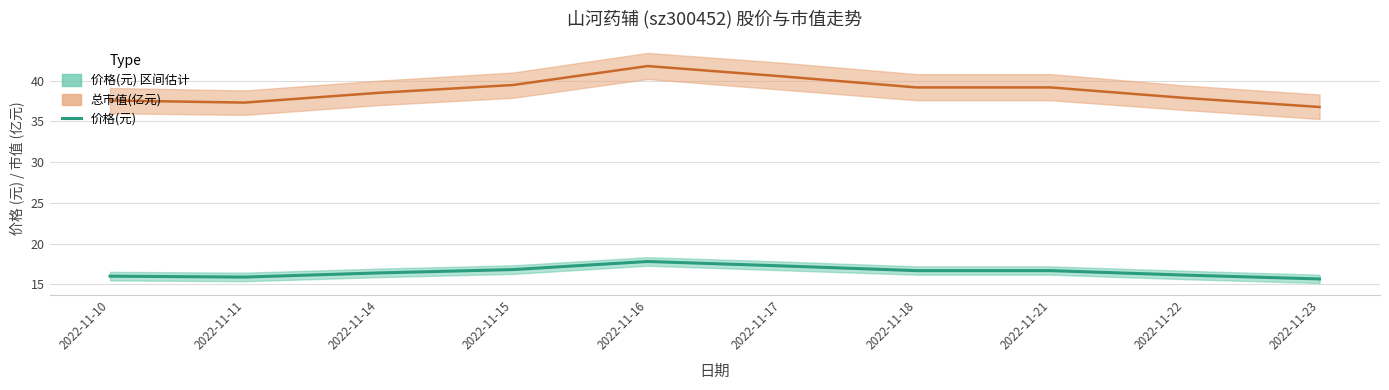

The value at 2022-11-15 is 16.8. True or false?

True